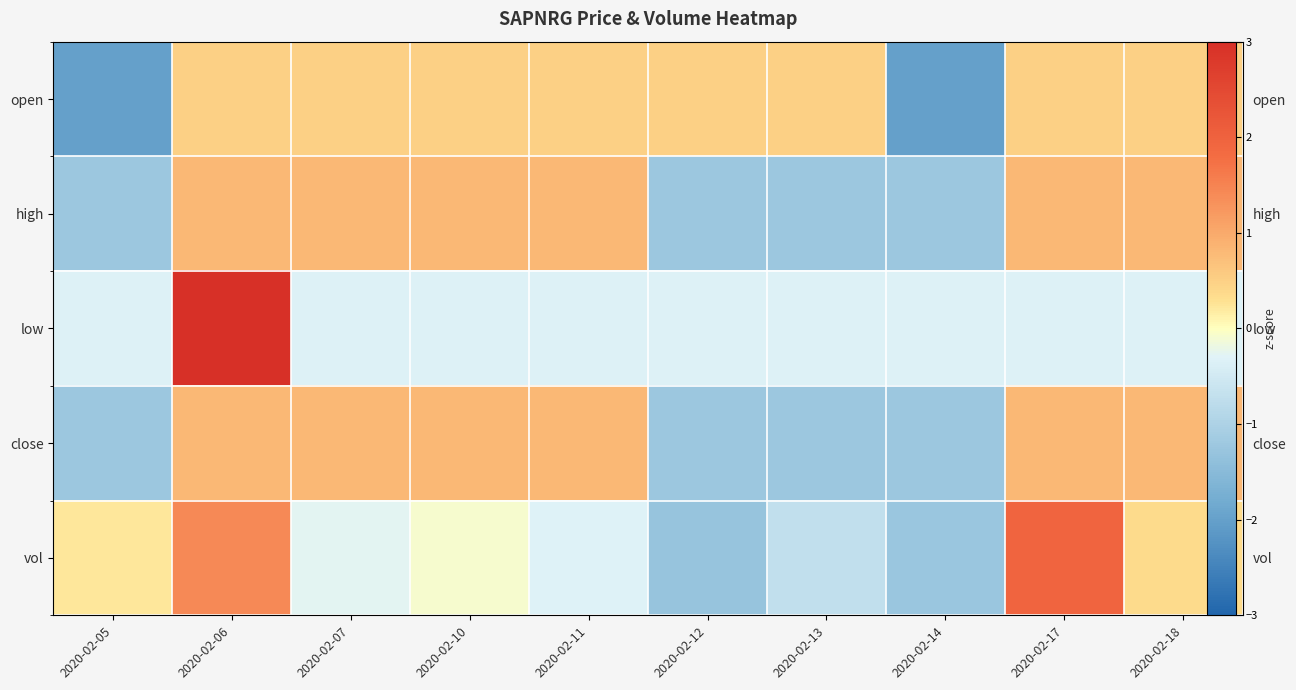

Rank the categories by high value from lowest to highest.

2020-02-05, 2020-02-12, 2020-02-13, 2020-02-14, 2020-02-06, 2020-02-07, 2020-02-10, 2020-02-11, 2020-02-17, 2020-02-18